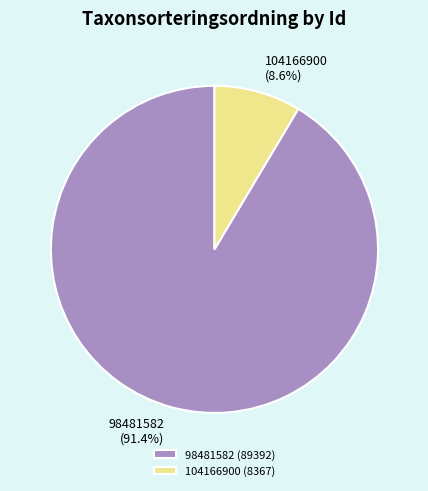

The 104166900 slice represents 9% of the pie. True or false?

True